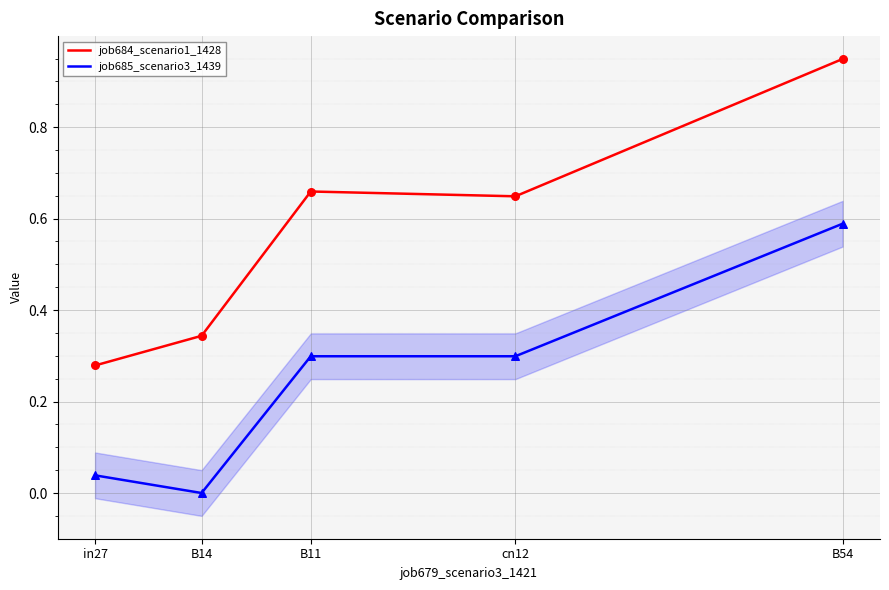

Which series reaches the maximum Y coordinate?

job684_scenario1_1428